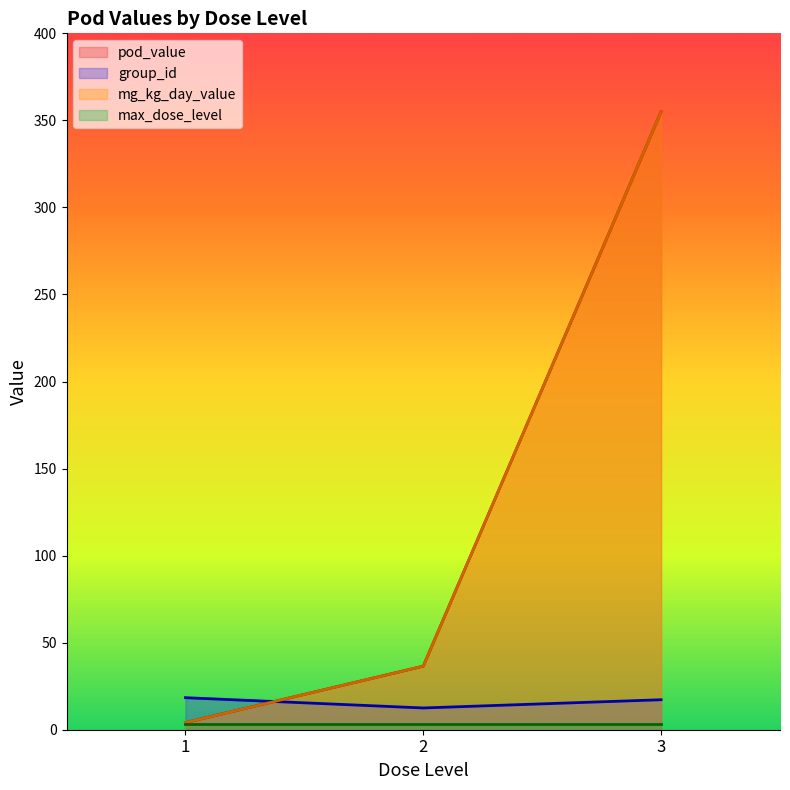

What is the sum of the mg_kg_day_value values at 1 and 1?

8.2